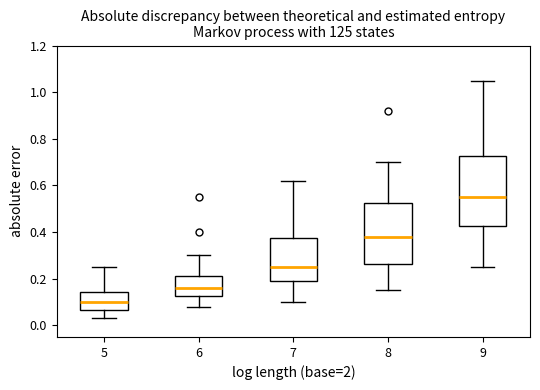

Which box has the lowest median line?

5